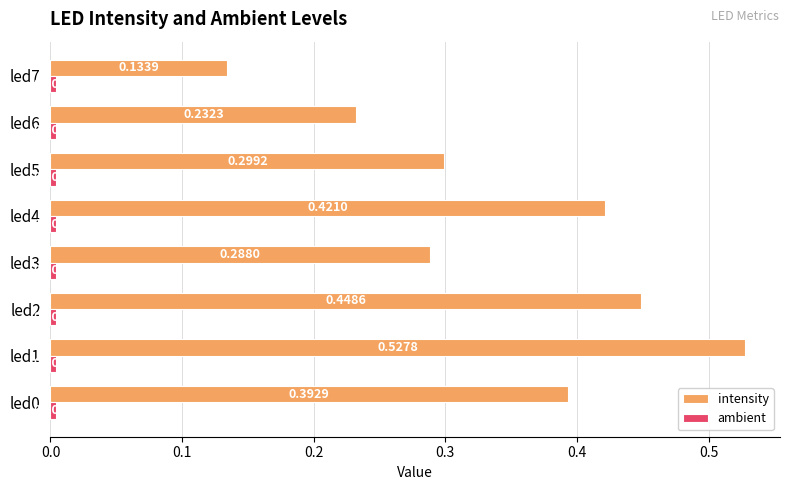

Which series has the widest spread of values?

intensity